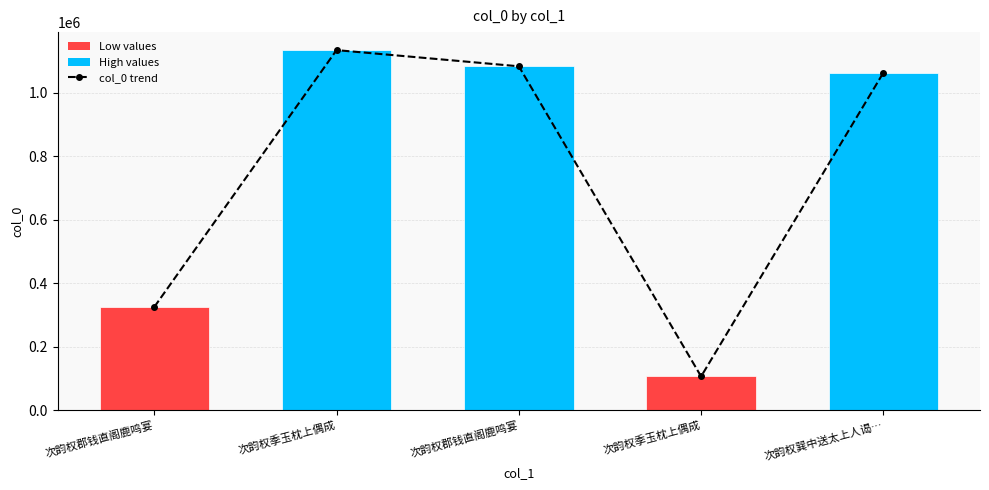

Reading right to left, extract all data points from this chart.

col_0 trend: 次韵权巽中送太上人谒…=1063672	次韵权季玉枕上偶成=105821	次韵权郡钱直阁鹿鸣宴=1083778	次韵权季玉枕上偶成=1134807	次韵权郡钱直阁鹿鸣宴=324780
col_0: 次韵权巽中送太上人谒…=1063672	次韵权季玉枕上偶成=105821	次韵权郡钱直阁鹿鸣宴=1083778	次韵权季玉枕上偶成=1134807	次韵权郡钱直阁鹿鸣宴=324780